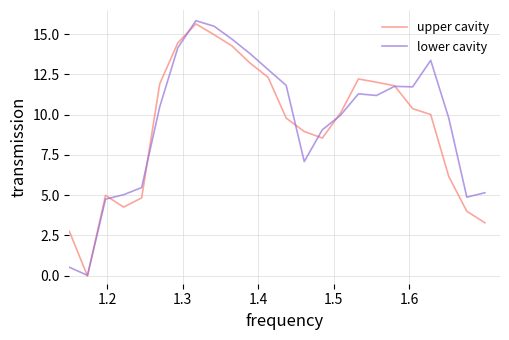

Which series has the widest spread of values?

lower cavity